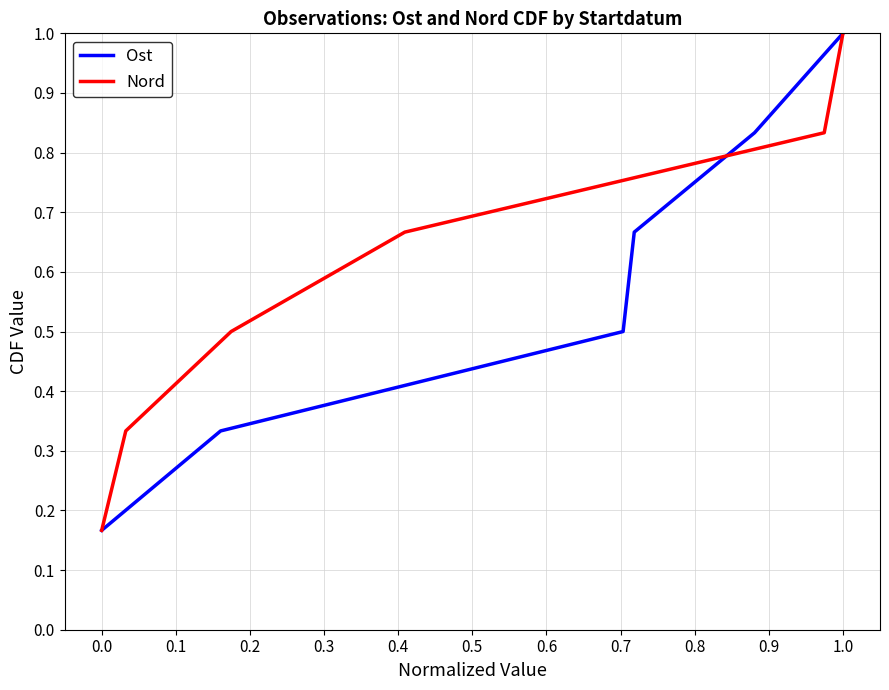

True or false: Nord and Ost cross at least once.

False